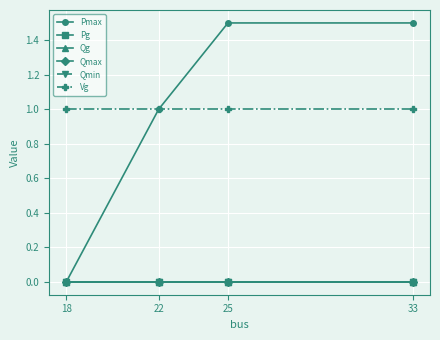

Is this an area chart (filled region under the line)?

No